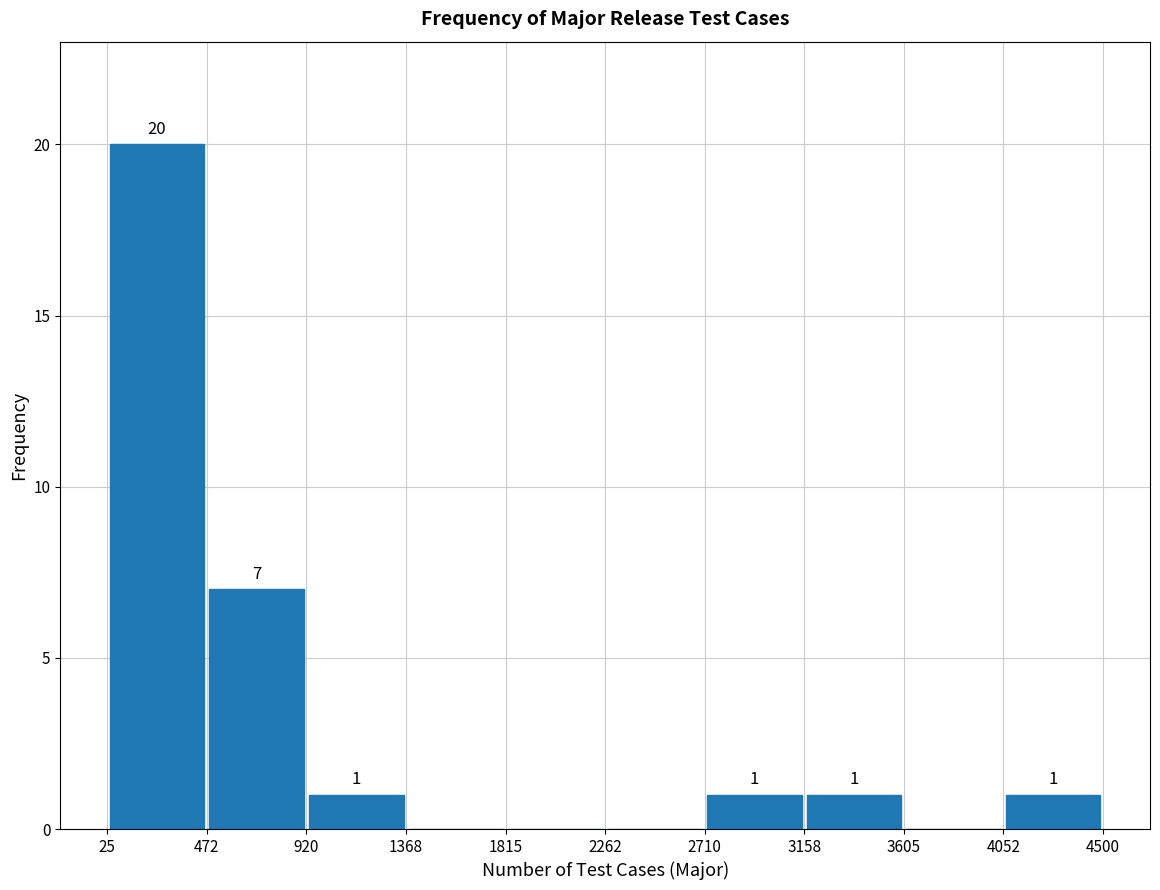

Which range on the x-axis has the tallest bar?

25 to 472